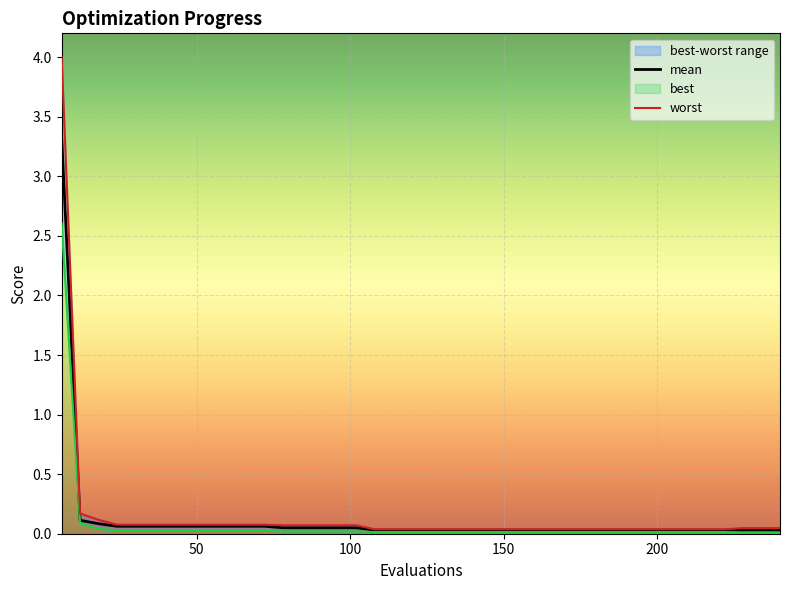

True or false: mean and worst cross at least once.

False